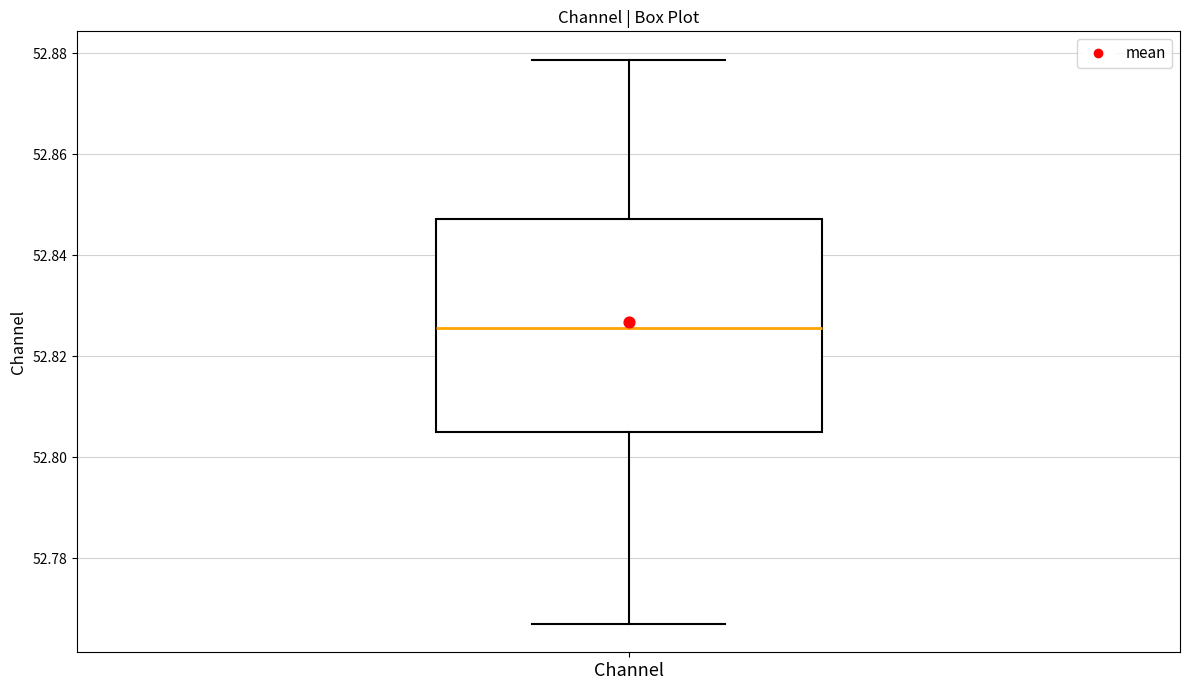

Where is the lower edge of the box for Channel on the y-axis? The values are not printed on the chart, so give them approximately, as read against the axis.

52.806